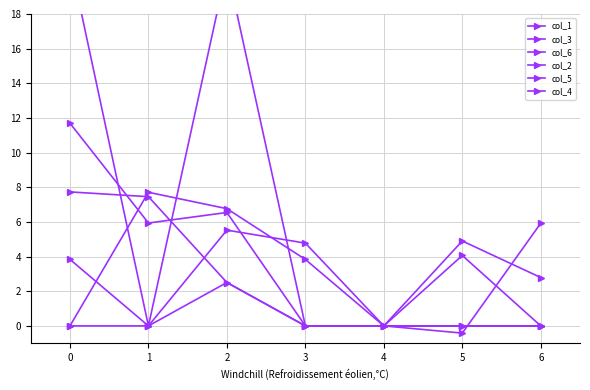

Is the value of col_5 at 1 greater than the value of col_2 at 4?

Yes